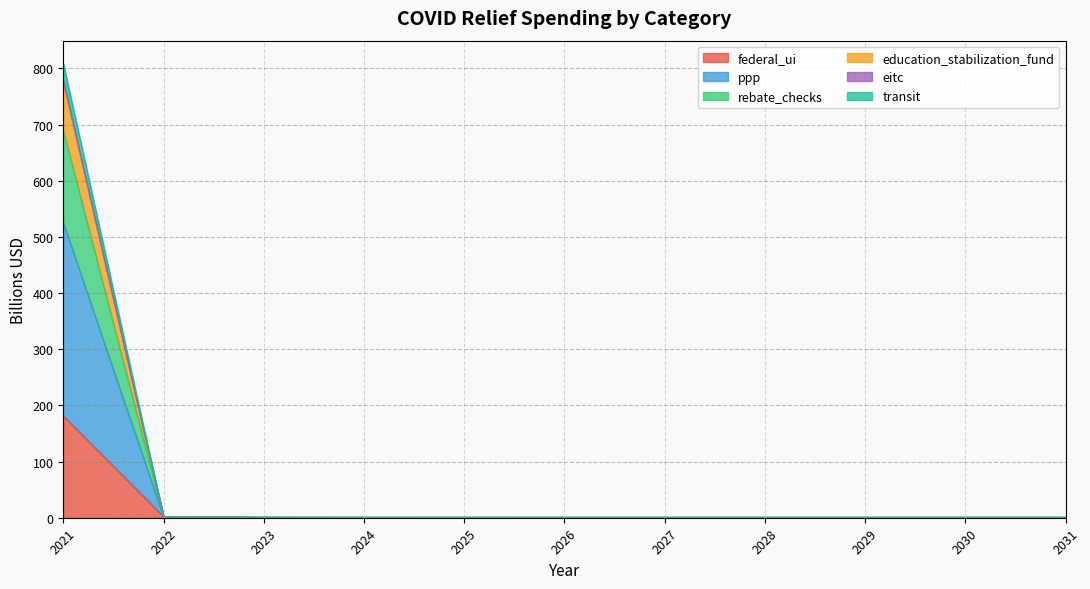

True or false: ppp has a value of 0.7 at 2023.

True